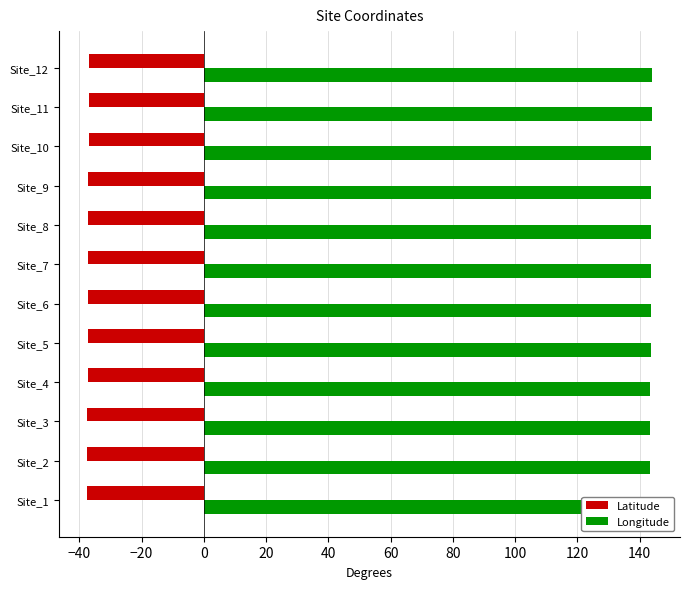

How many groups of bars are there?

12